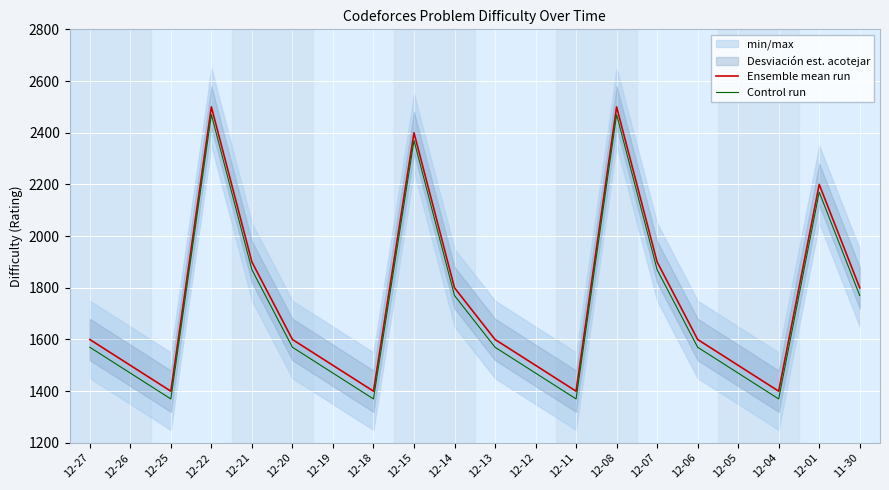

Is this an area chart (filled region under the line)?

No